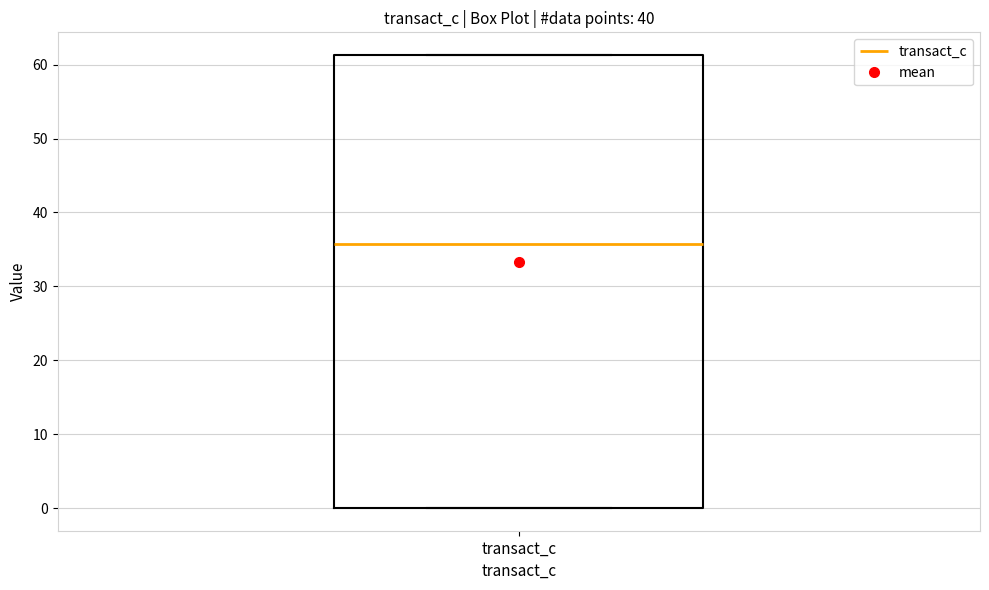

Transcribe this box plot: give where the median line is, the range the box spans, and where the two whiskers end, as read against the y-axis. The values are not printed on the chart, so give them approximately, as read against the axis.

median 36, box 0 to 61, whiskers 0 to 61